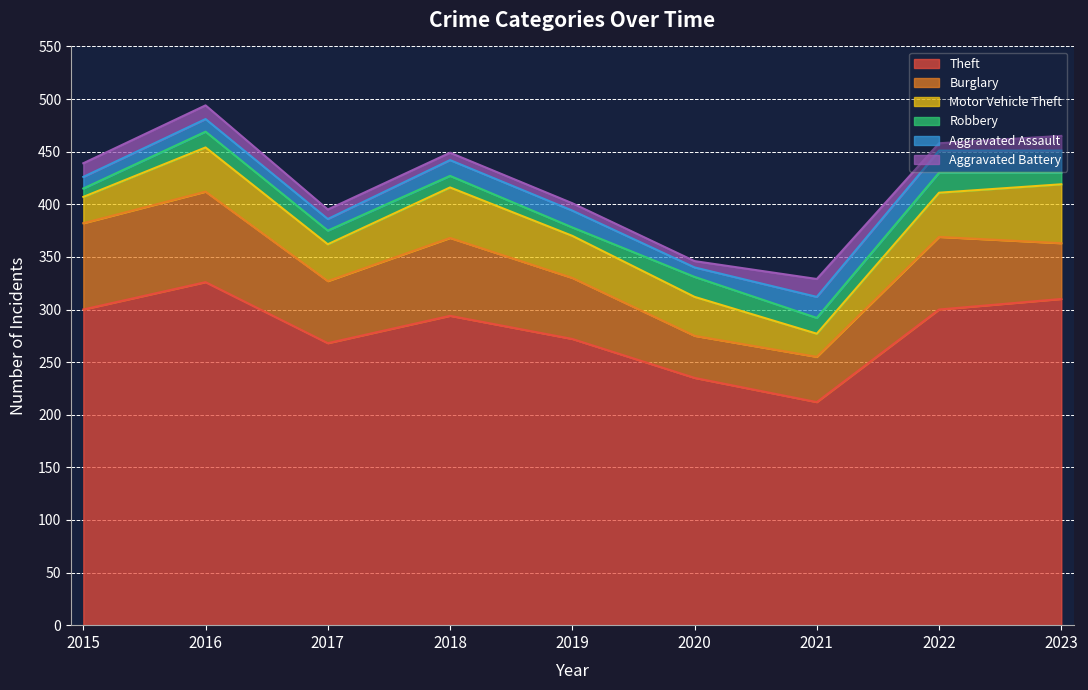

True or false: Motor Vehicle Theft has more than 0 points higher than both neighbors.

True